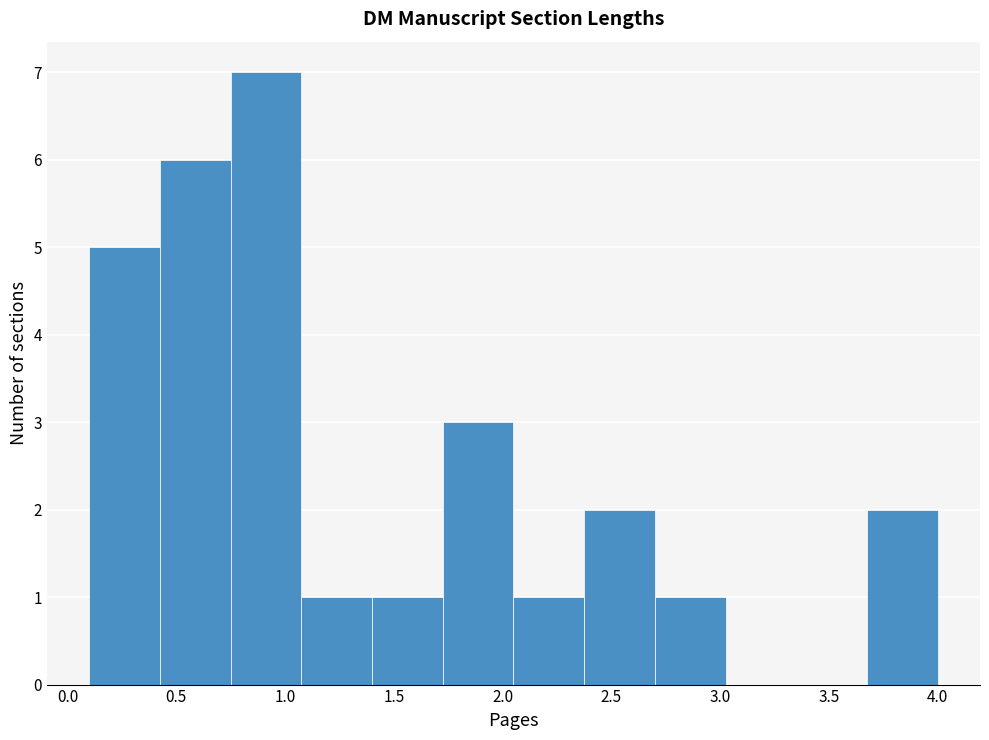

Which range on the x-axis has the tallest bar?

0.750 to 1.075